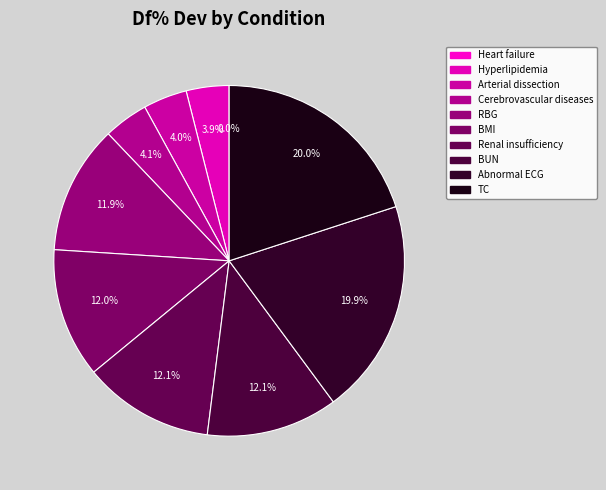

How much of the chart is everything except RBG?

88.1%